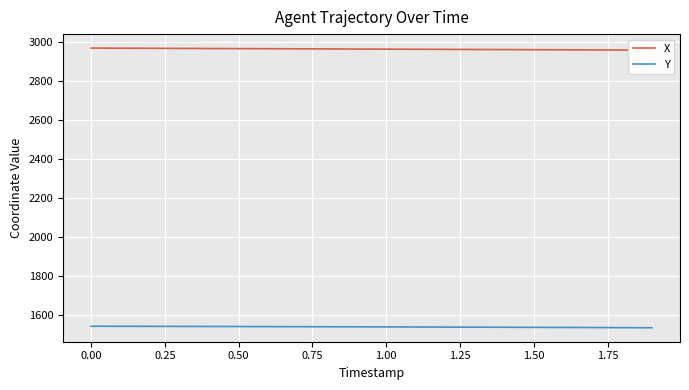

The value of Y at 1.00 is 1541.4. True or false?

True